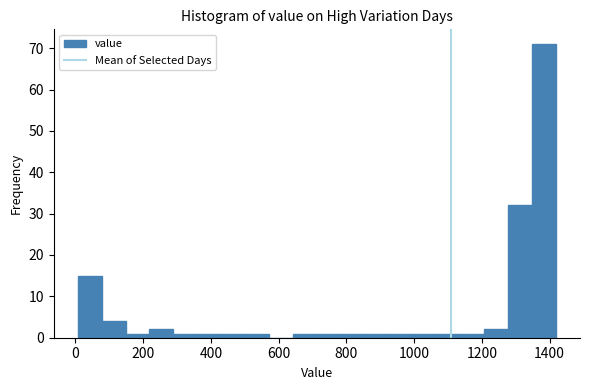

Read against the x-axis, roughly where is the centre of the tallest bar?

1380